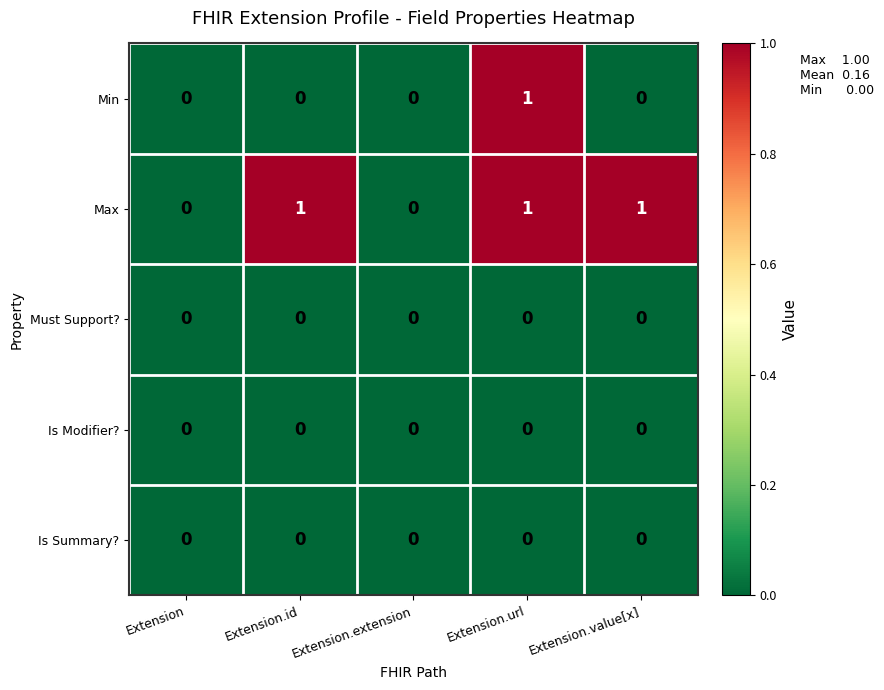

Which series has the largest total across all categories?

Max